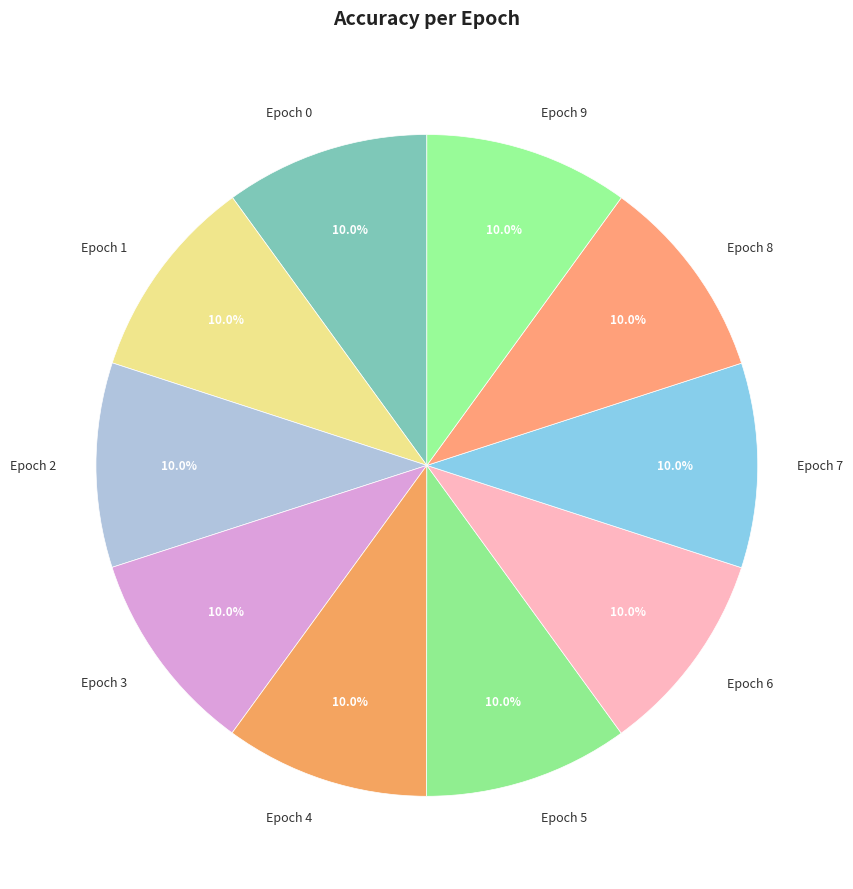

Is there a majority slice in this chart?

No